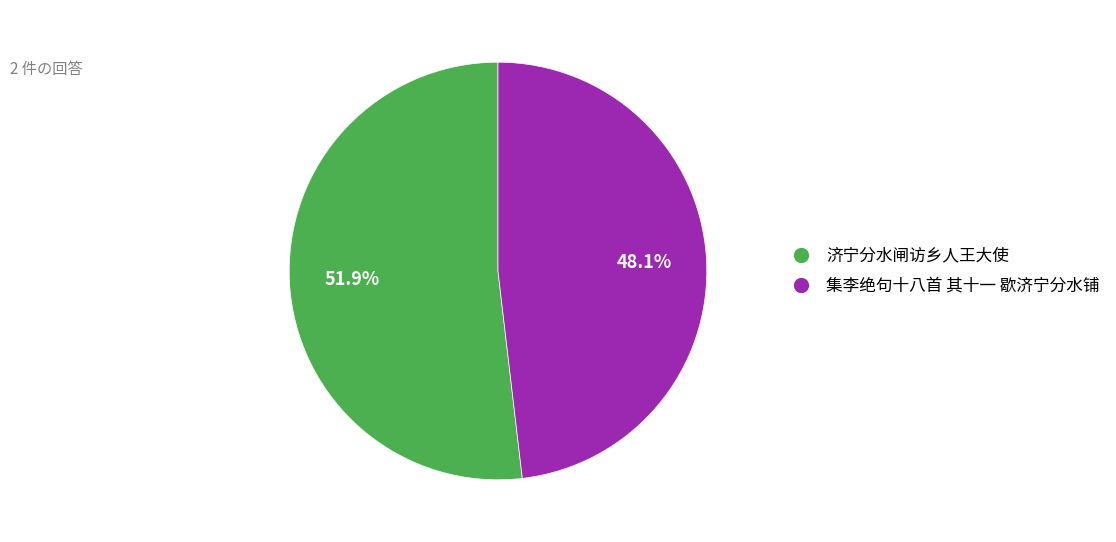

What is the largest slice in the pie chart?

济宁分水闸访乡人王大使